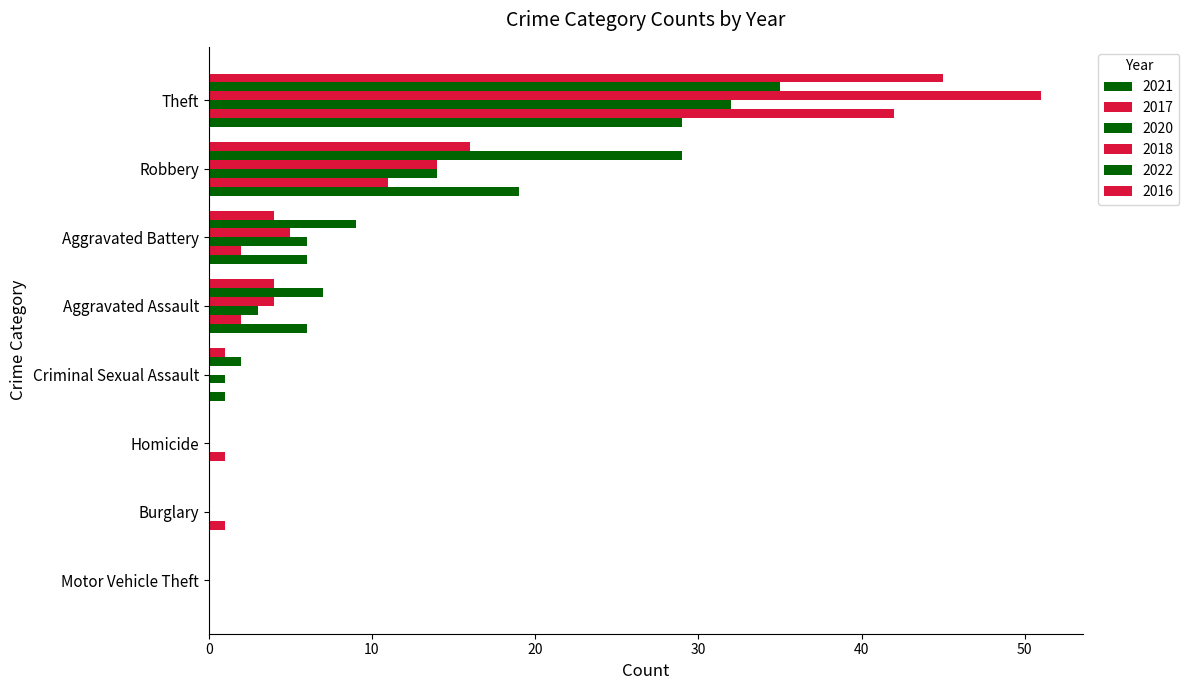

What is the sum of the 2018 values at Aggravated Battery and Criminal Sexual Assault?

5